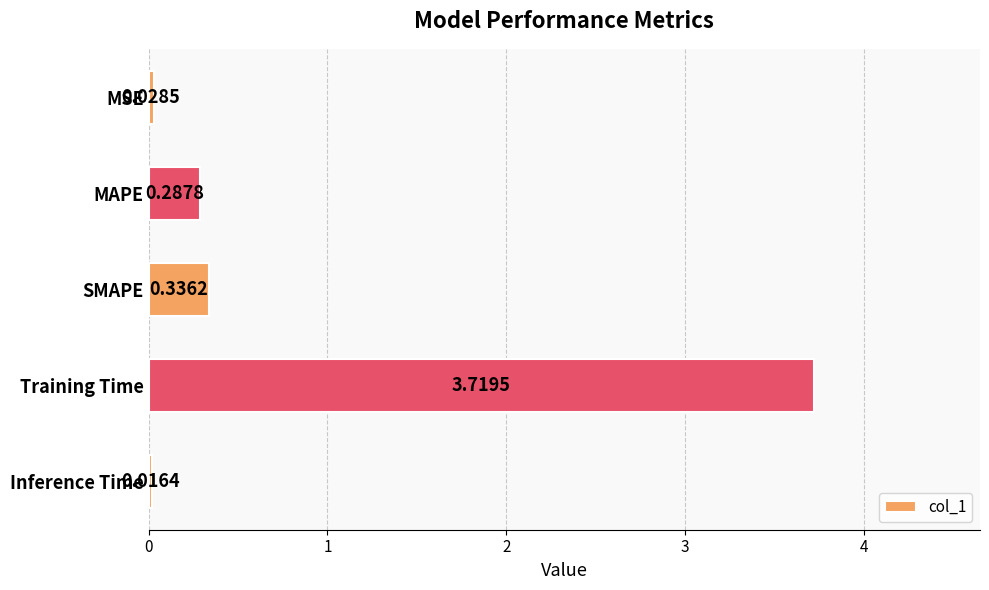

Where is the data nearest to the value 1?

SMAPE